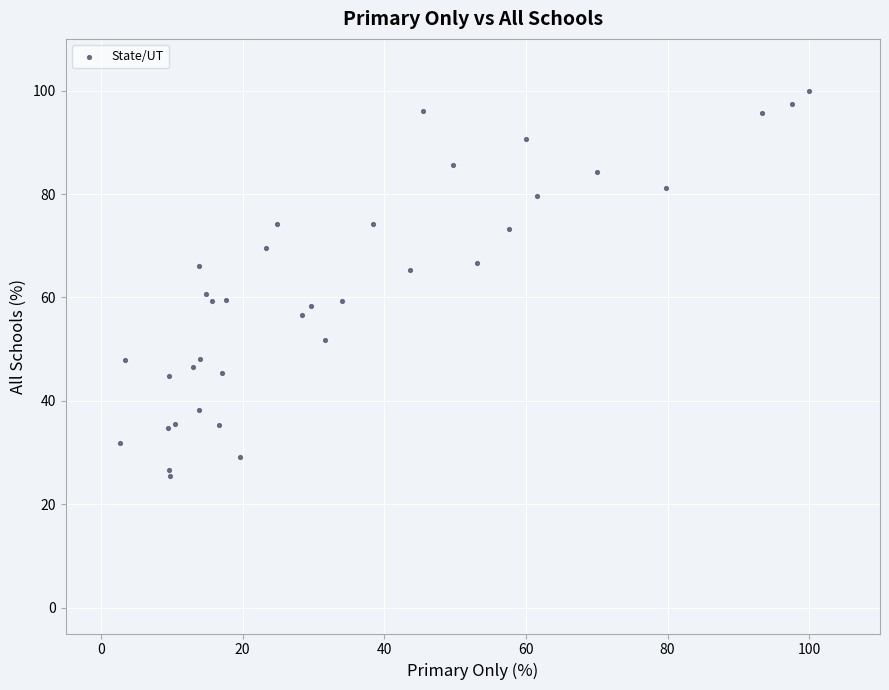

What Y value in the scatter plot is closest to 62?

60.7